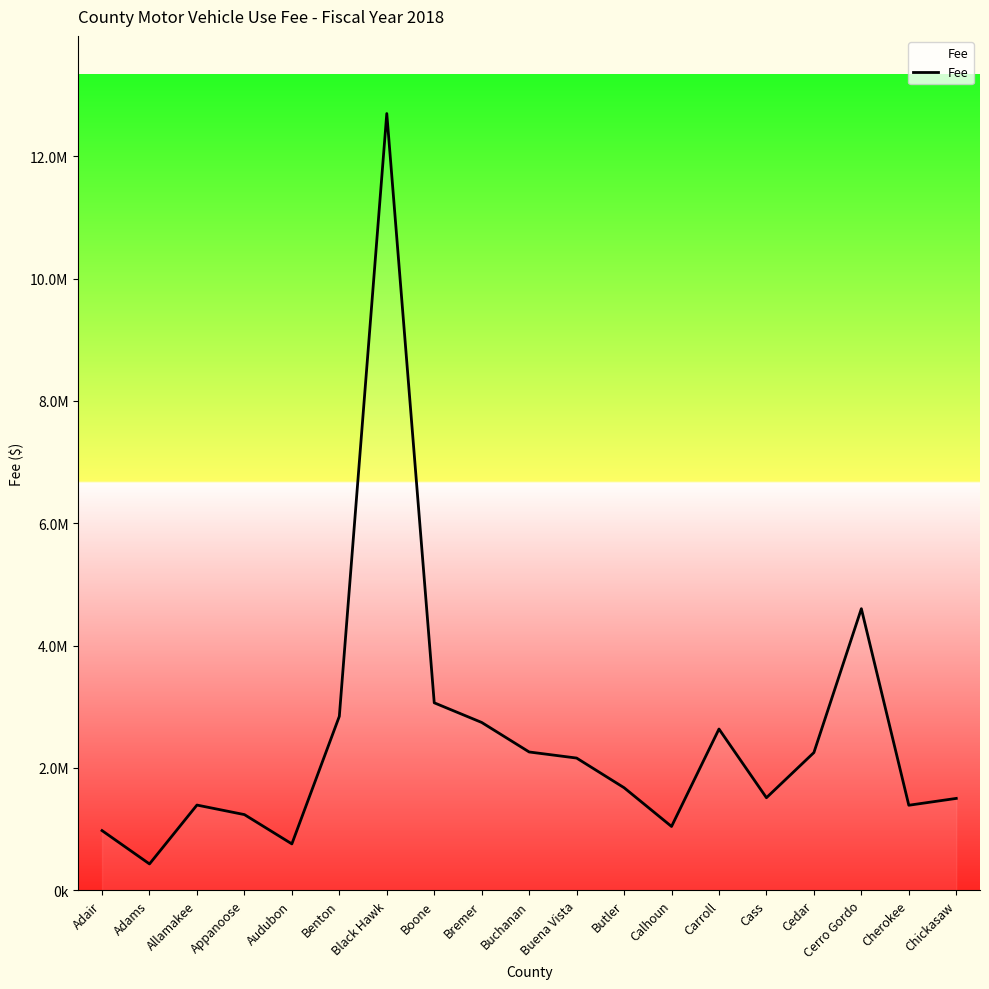

Does the chart display data point markers on the line(s)?

No